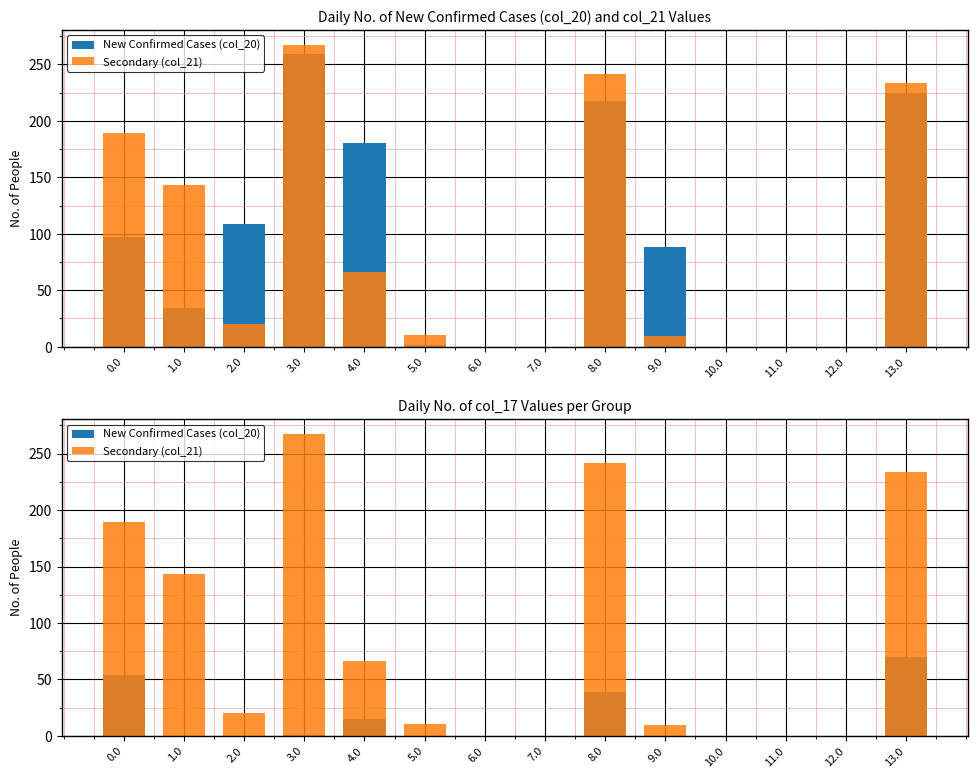

How many bars are there in each group?

2